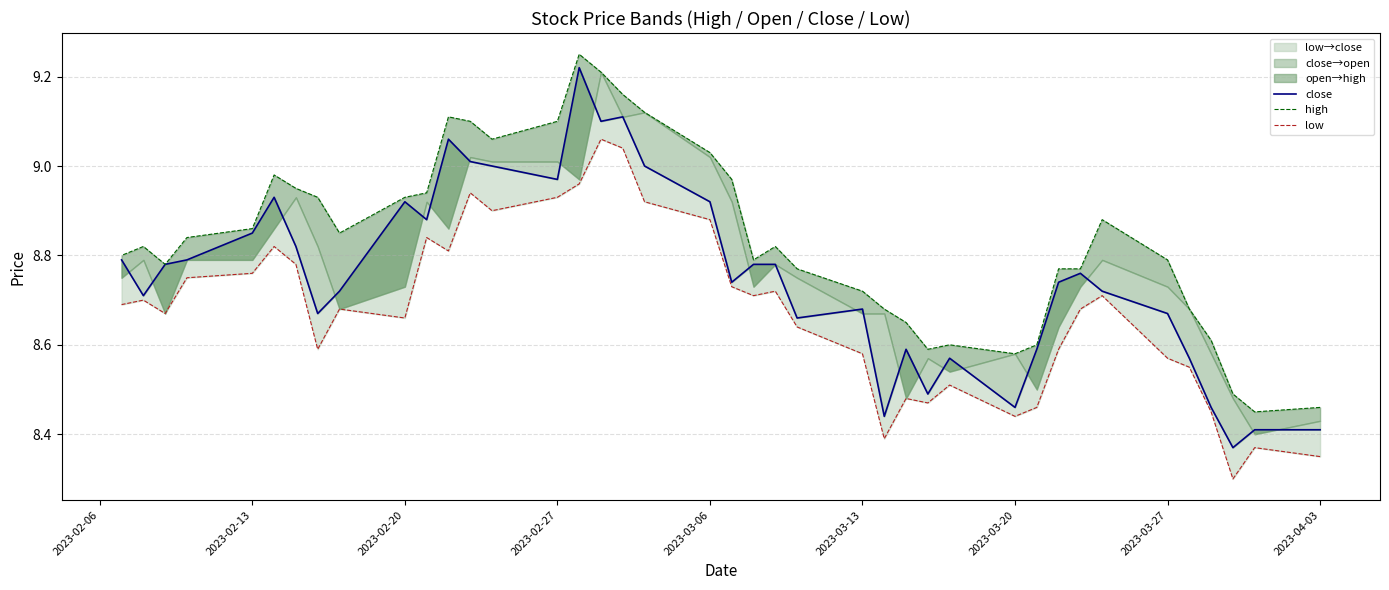

Reading left to right, what are all the values shown in this chart?

close: 8.4	8.4	8.4	8.5	8.6	8.7	8.7	8.8	8.7	8.6	8.5	8.6	8.5	8.6	8.4	8.7	8.7	8.8	8.8	8.7	8.9	9.0	9.1	9.1	9.2	9.0	9.0	9.0	9.1	8.9	8.9	8.7	8.7	8.8	8.9	8.8	8.8	8.8	8.7	8.8
high: 8.5	8.4	8.5	8.6	8.7	8.8	8.9	8.8	8.8	8.6	8.6	8.6	8.6	8.7	8.7	8.7	8.8	8.8	8.8	9.0	9.0	9.1	9.2	9.2	9.2	9.1	9.1	9.1	9.1	8.9	8.9	8.8	8.9	8.9	9.0	8.9	8.8	8.8	8.8	8.8
low: 8.3	8.4	8.3	8.4	8.6	8.6	8.7	8.7	8.6	8.5	8.4	8.5	8.5	8.5	8.4	8.6	8.6	8.7	8.7	8.7	8.9	8.9	9.0	9.1	9.0	8.9	8.9	8.9	8.8	8.8	8.7	8.7	8.6	8.8	8.8	8.8	8.8	8.7	8.7	8.7